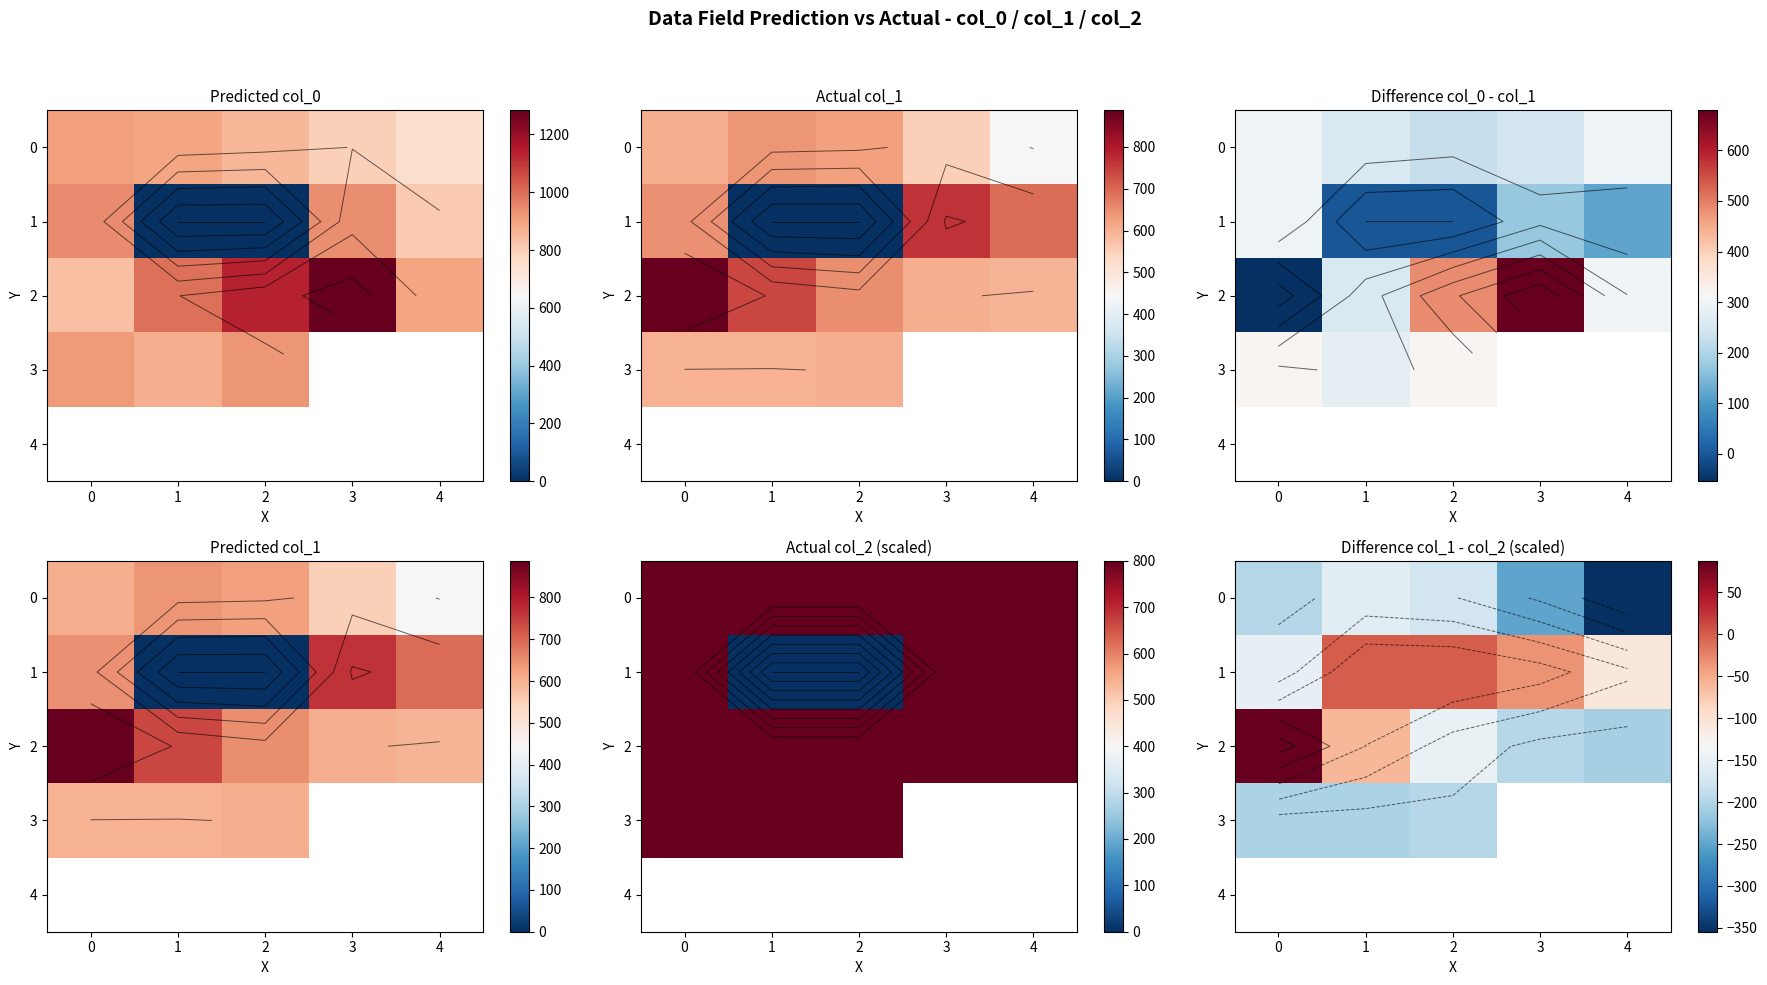

Which label corresponds to the smallest value in the chart?

4